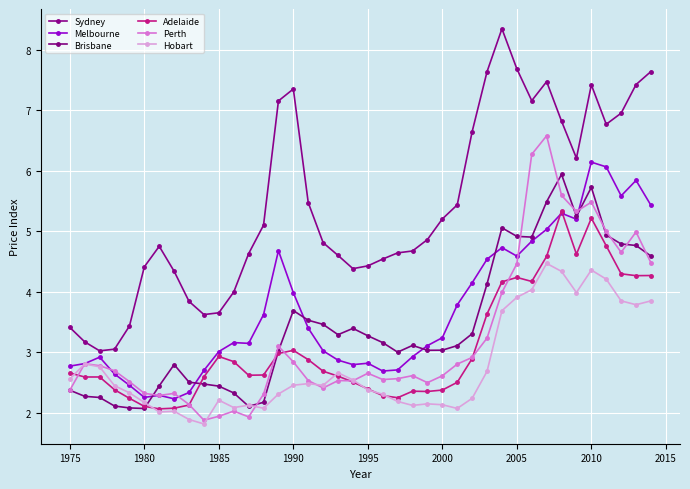

How many lines are shown in the chart?

6